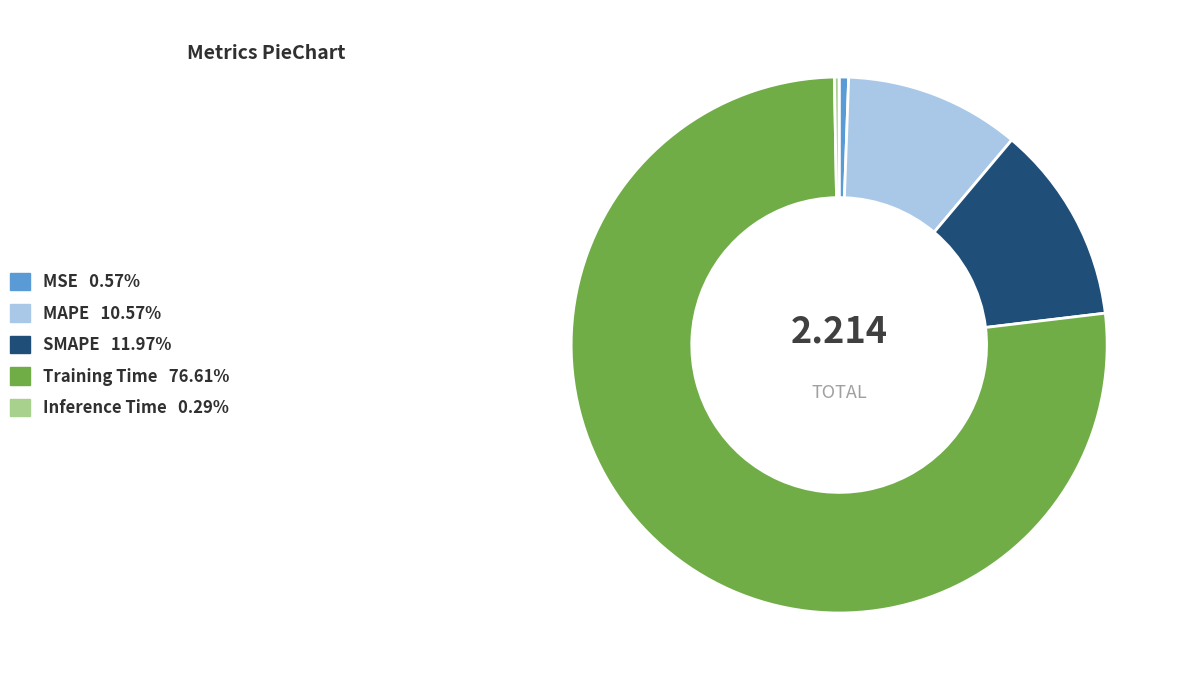

Between Training Time and MAPE, which is larger?

Training Time